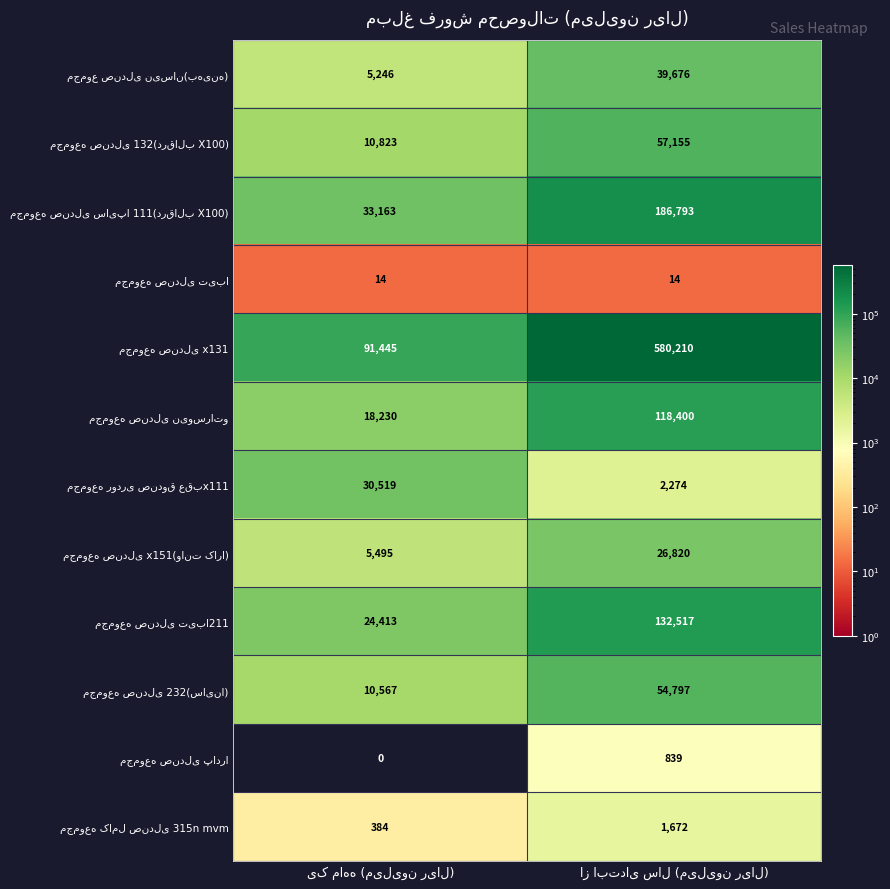

How many series are shown in this chart?

12